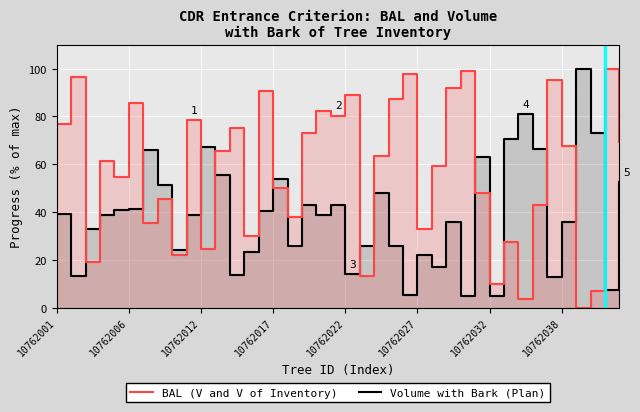

Reading right to left, what are all the values shown in this chart?

Volume with Bark (Plan): 52.7	7.4	73.0	100.0	35.8	12.6	66.4	81.1	70.5	4.7	63.0	4.9	35.9	16.9	21.8	5.3	25.7	47.8	25.8	14.0	43.1	38.6	43.1	25.8	54.0	40.3	23.3	13.7	55.6	67.1	38.8	24.0	51.4	66.0	41.2	41.0	38.9	33.0	13.4	39.2
BAL (V and V): 69.4	100.0	6.9	0.0	67.5	95.1	43.0	3.8	27.4	10.0	47.8	99.0	92.1	59.2	32.7	97.9	87.2	63.4	13.1	88.9	80.3	82.1	73.2	38.0	50.2	90.5	30.1	75.0	65.5	24.6	78.6	21.9	45.4	35.4	85.6	54.8	61.3	19.0	96.6	76.8